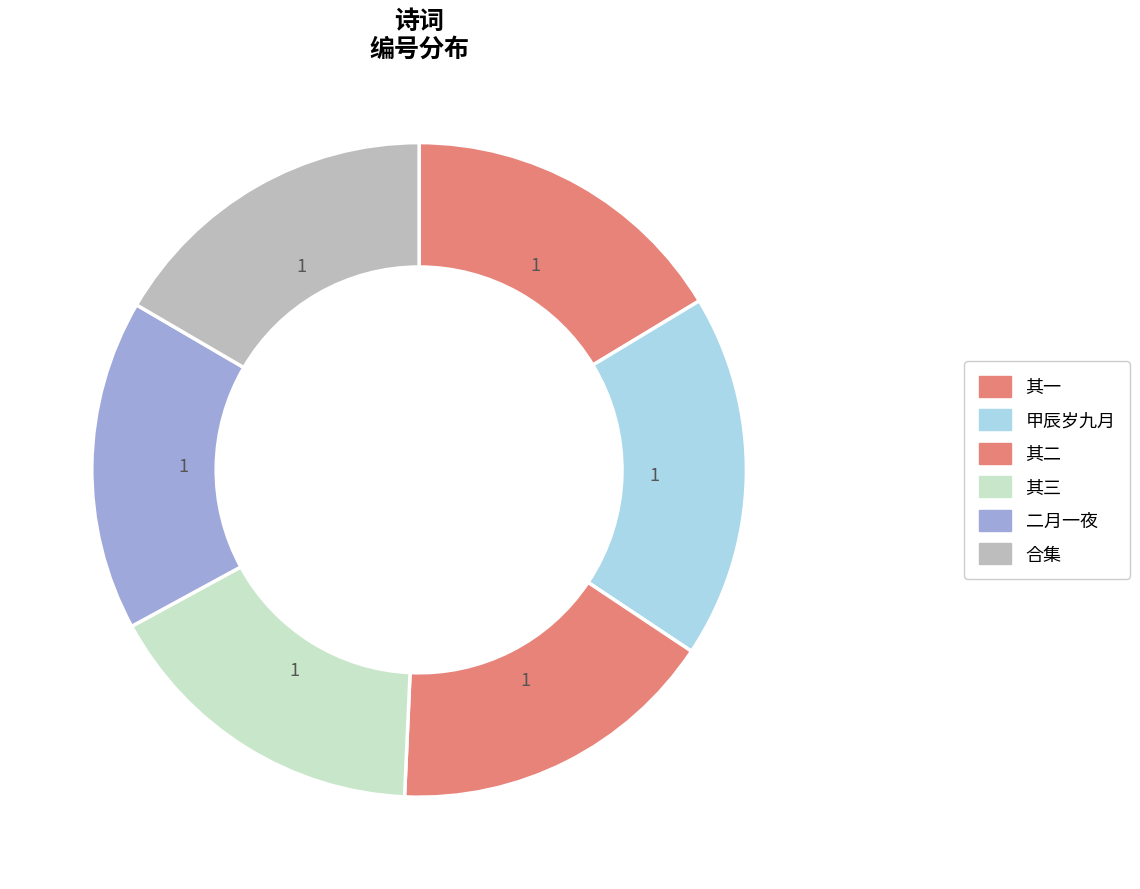

How many segments does this pie chart have?

6